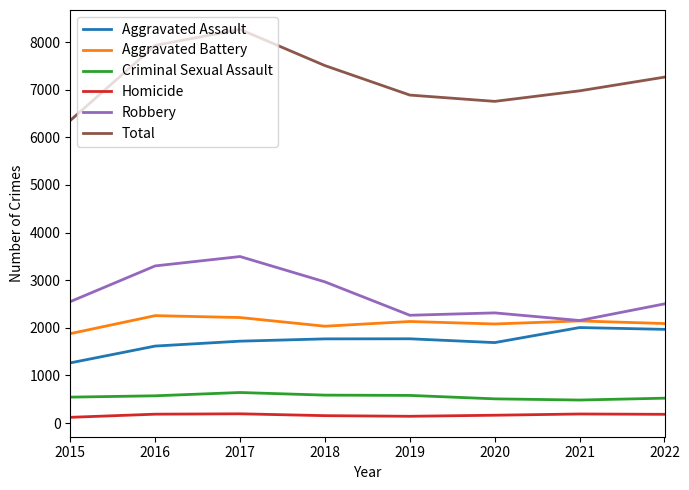

The value of Aggravated Assault at 2022 is 1967. True or false?

True